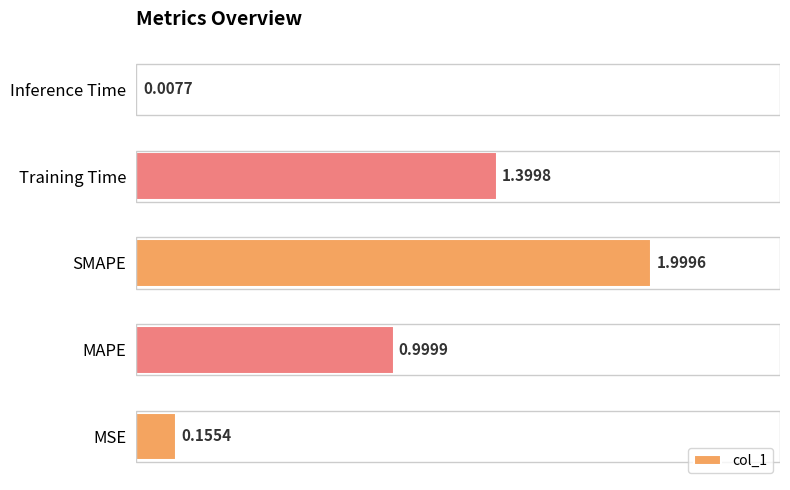

Which category has the lowest value across all series?

Inference Time